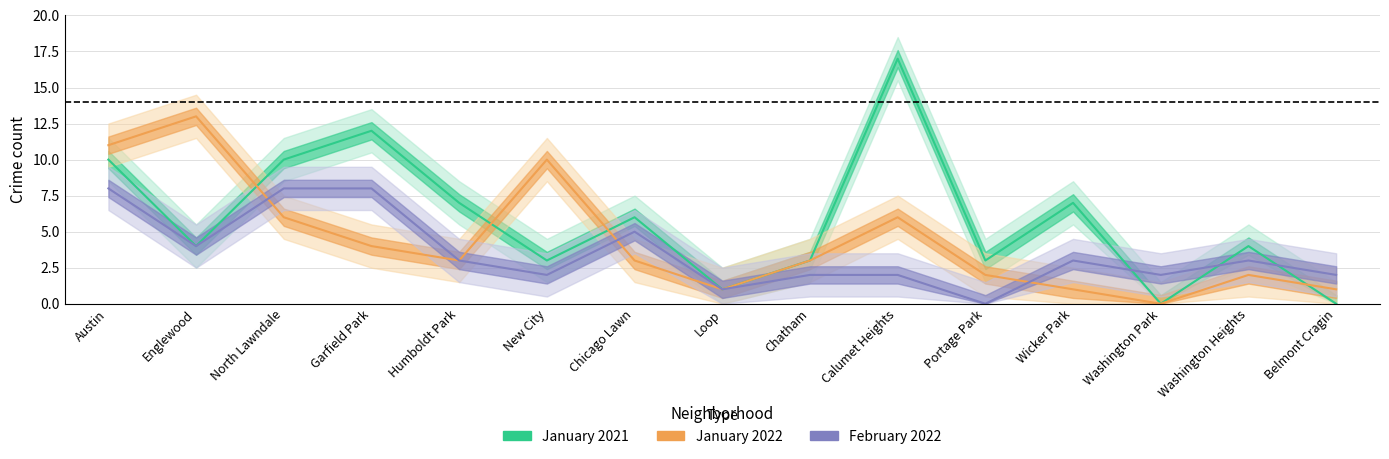

True or false: January 2021 has more than 2 interior local peaks.

True